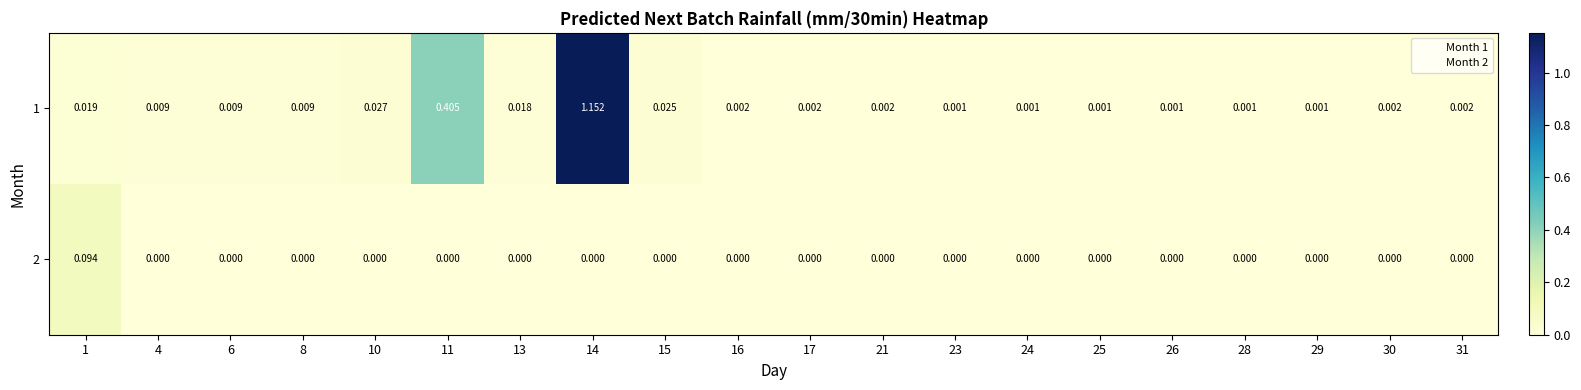

Is the value of 2 at 1 greater than the value of 1 at 17?

Yes